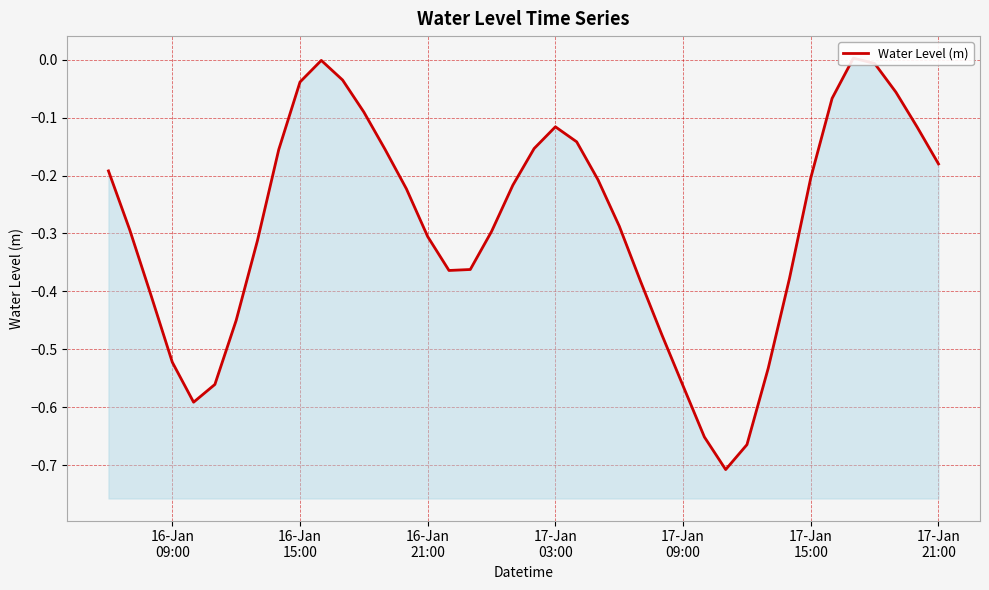

Reading left to right, transcribe all the data shown in this chart.

-0.2	-0.3	-0.4	-0.5	-0.6	-0.6	-0.5	-0.3	-0.2	-0.0	-0.0	-0.0	-0.1	-0.2	-0.2	-0.3	-0.4	-0.4	-0.3	-0.2	-0.2	-0.1	-0.1	-0.2	-0.3	-0.4	-0.5	-0.6	-0.7	-0.7	-0.7	-0.5	-0.4	-0.2	-0.1	0.0	-0.0	-0.1	-0.1	-0.2